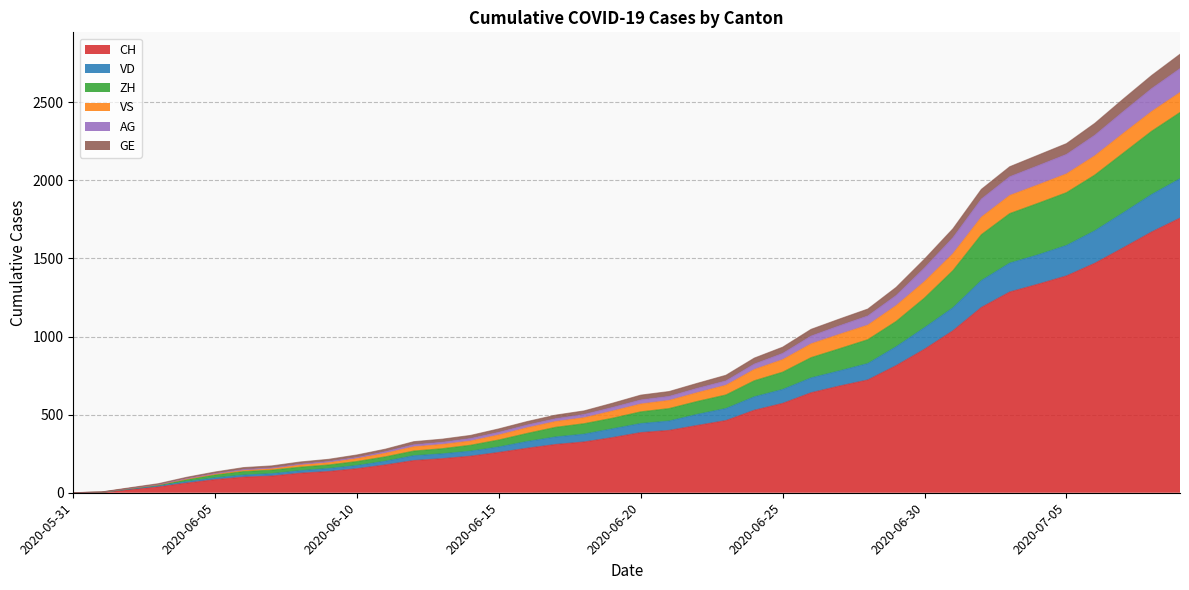

Does the chart display data point markers on the line(s)?

No